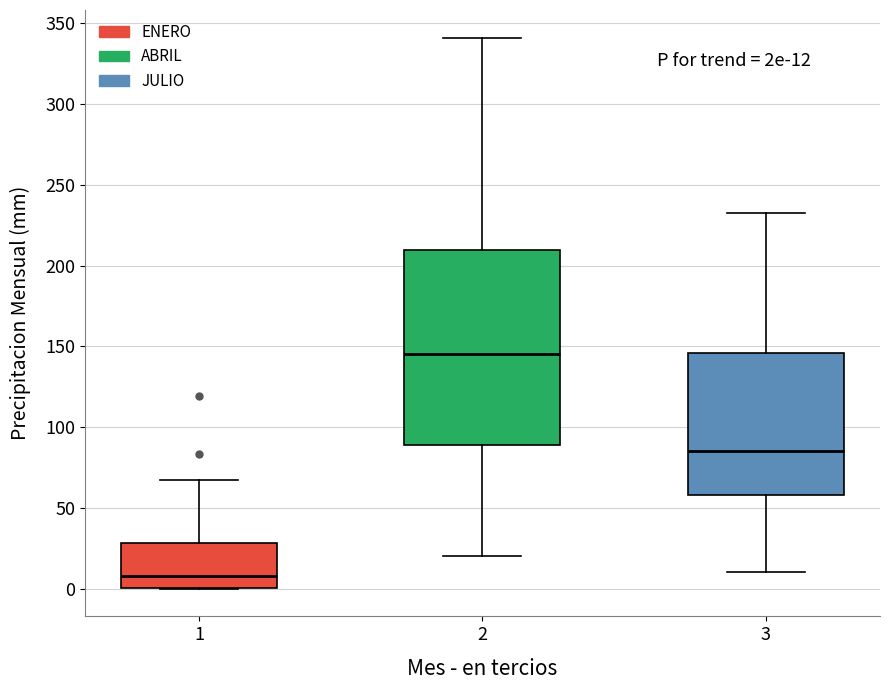

Comparing the boxes themselves (not the whiskers), which one is the tallest?

2